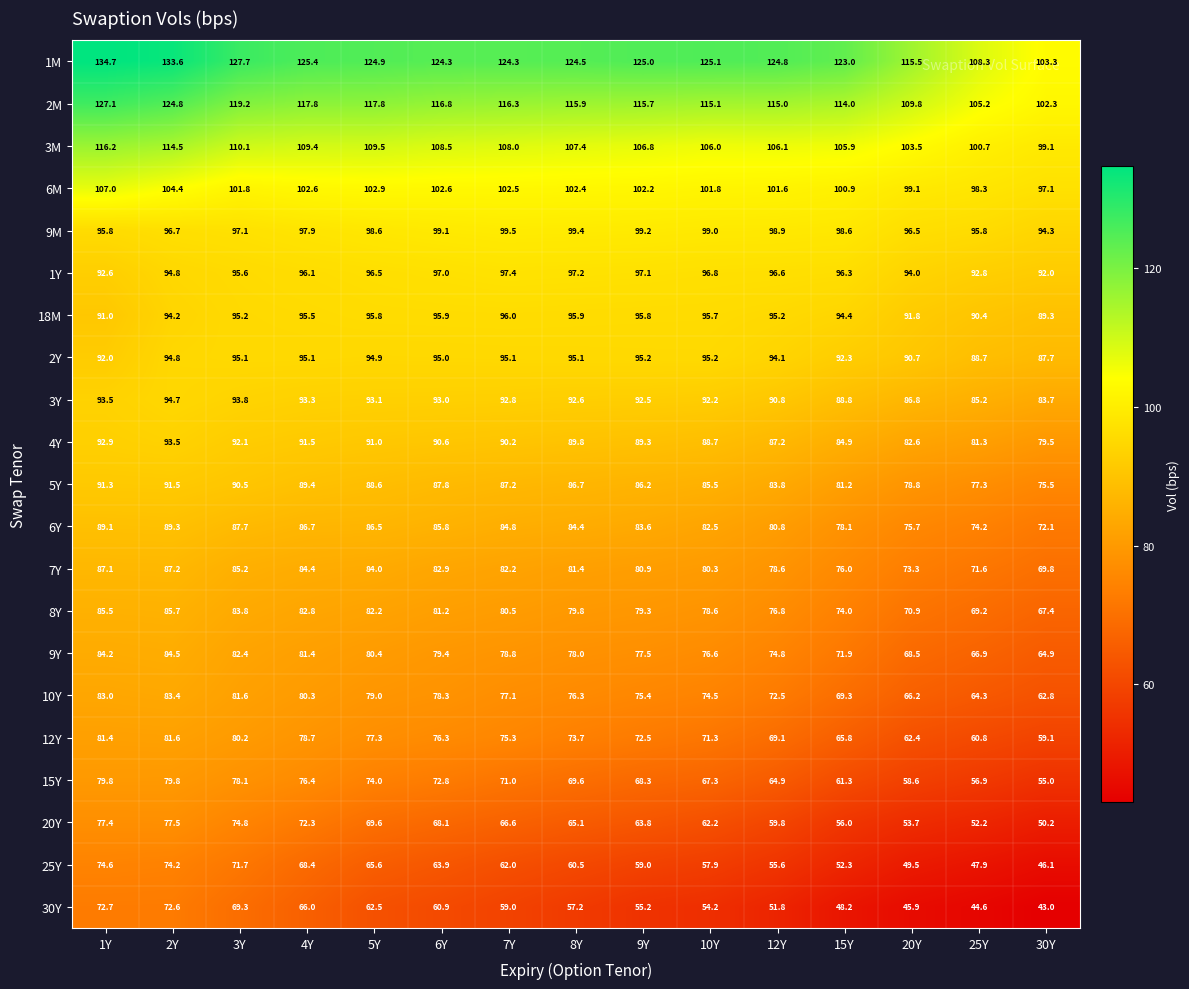

What is the sum of the 3Y values at 30Y and 6Y?

176.7